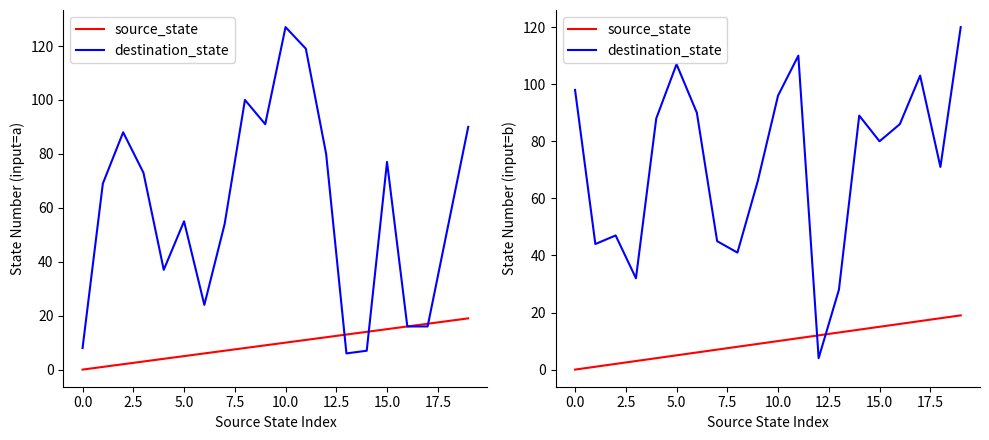

How many values in source_state are above zero?

19